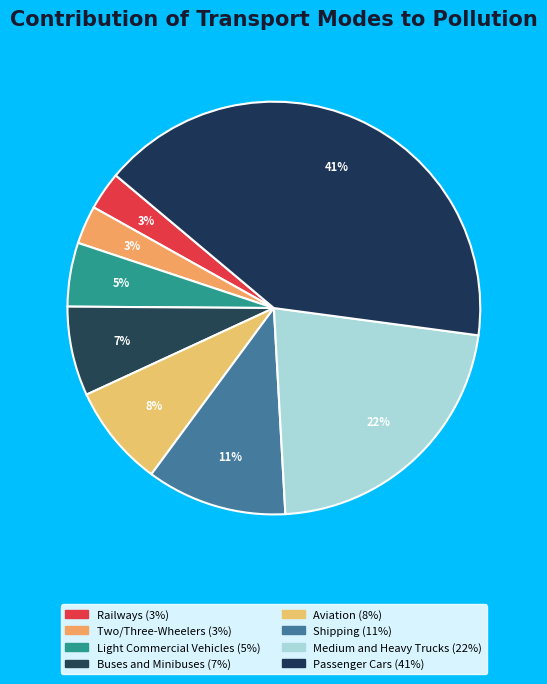

How many slices are in this pie chart?

8